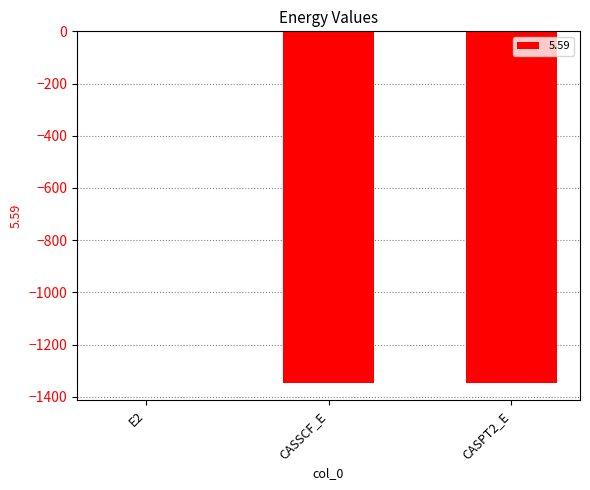

Is it true that the value at CASPT2_E is -1345.8?

True